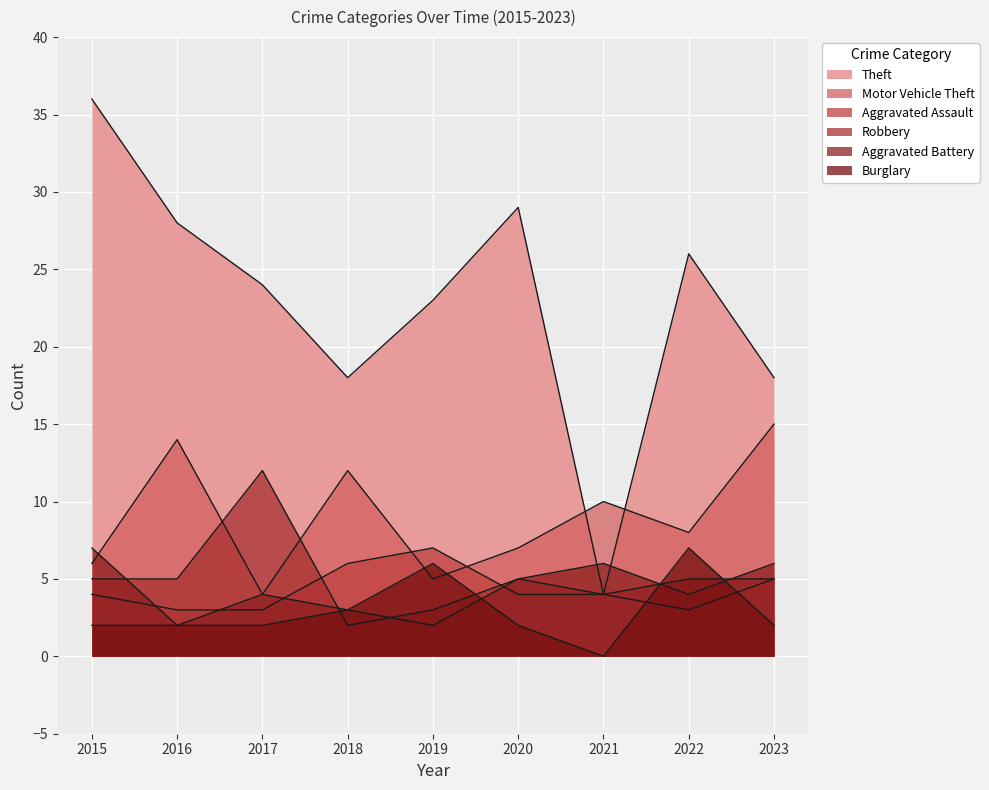

Which series ends up on top after the final intersection of Aggravated Assault and Burglary?

Aggravated Assault